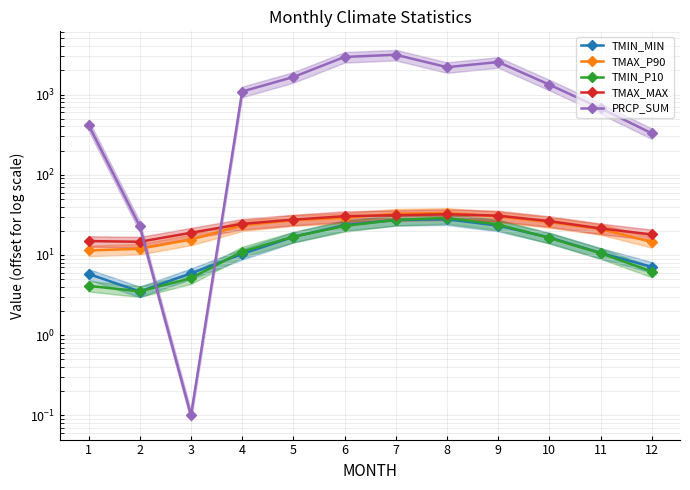

What is the average value of the PRCP_SUM series?

1360.9